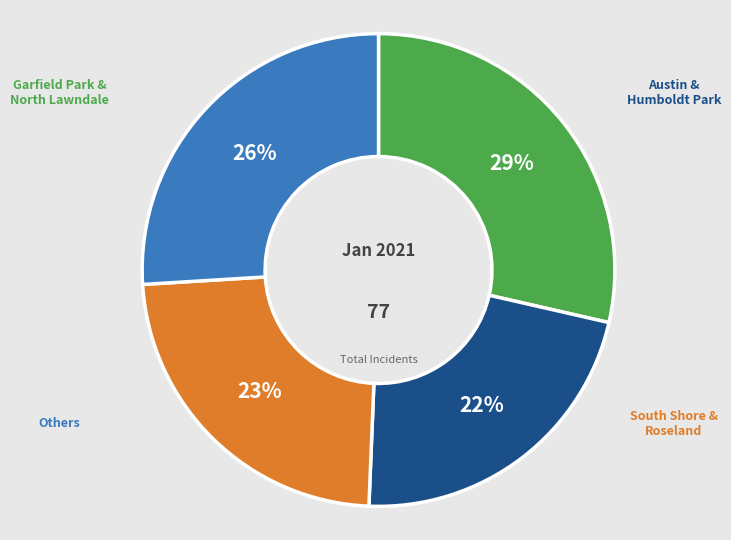

Is there a majority slice in this chart?

No